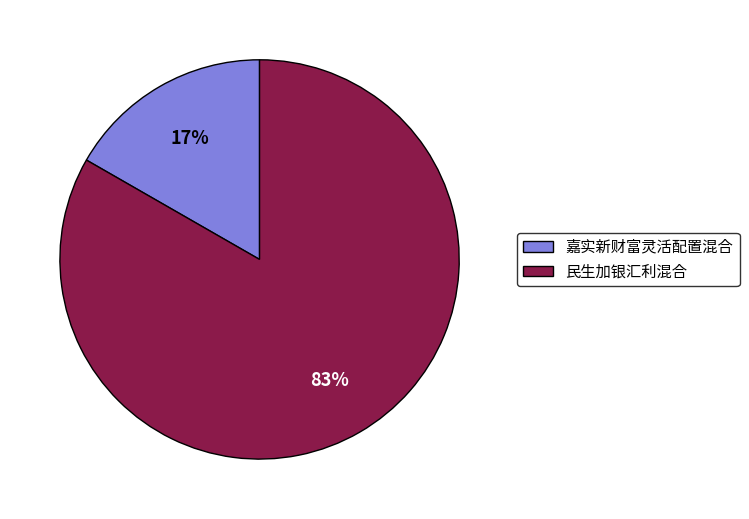

Do 民生加银汇利混合 and 嘉实新财富灵活配置混合 together represent more than half of the pie?

Yes